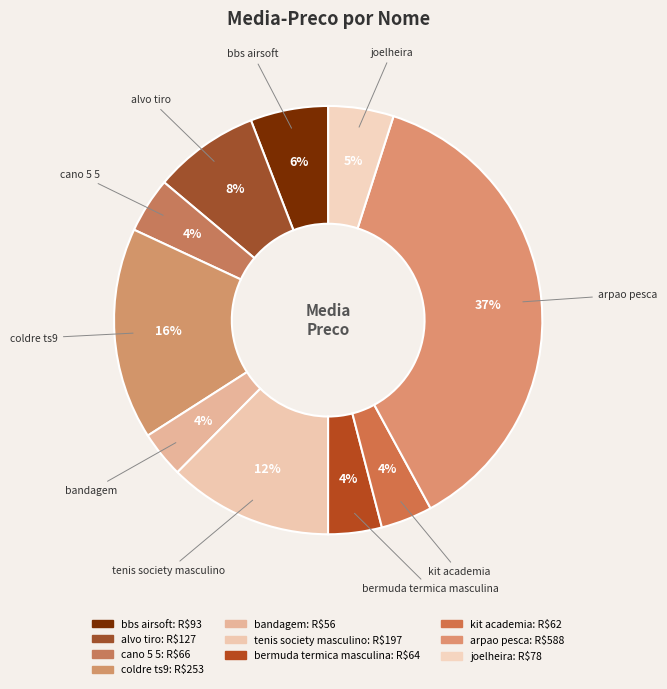

What portion of the pie excludes joelheira?

95.1%